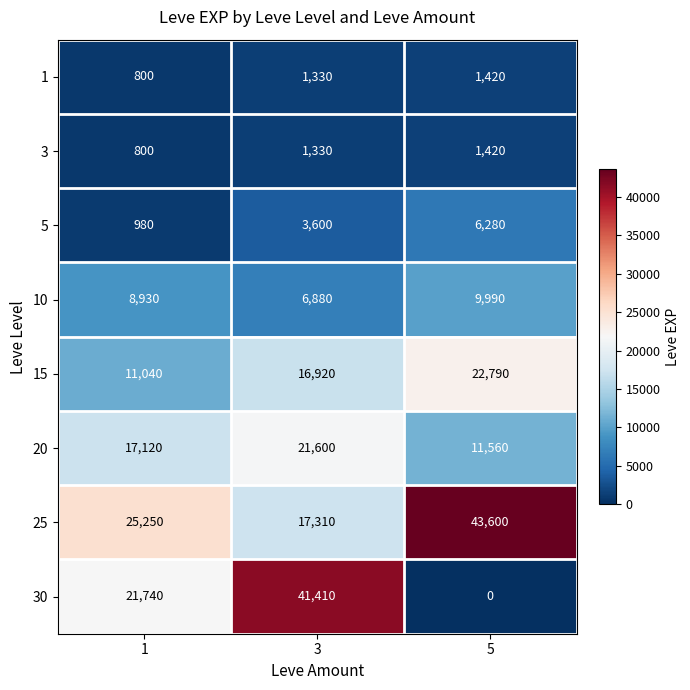

What is the difference between the 30 values at 1 and 5?

21740